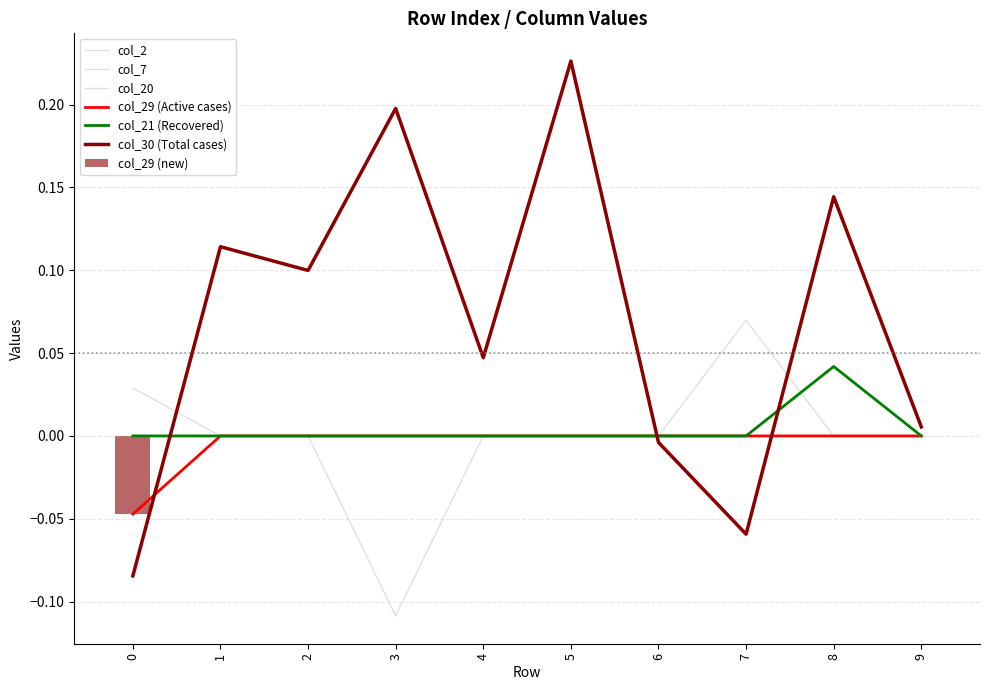

Where is col_29 nearest to the value 0?

1